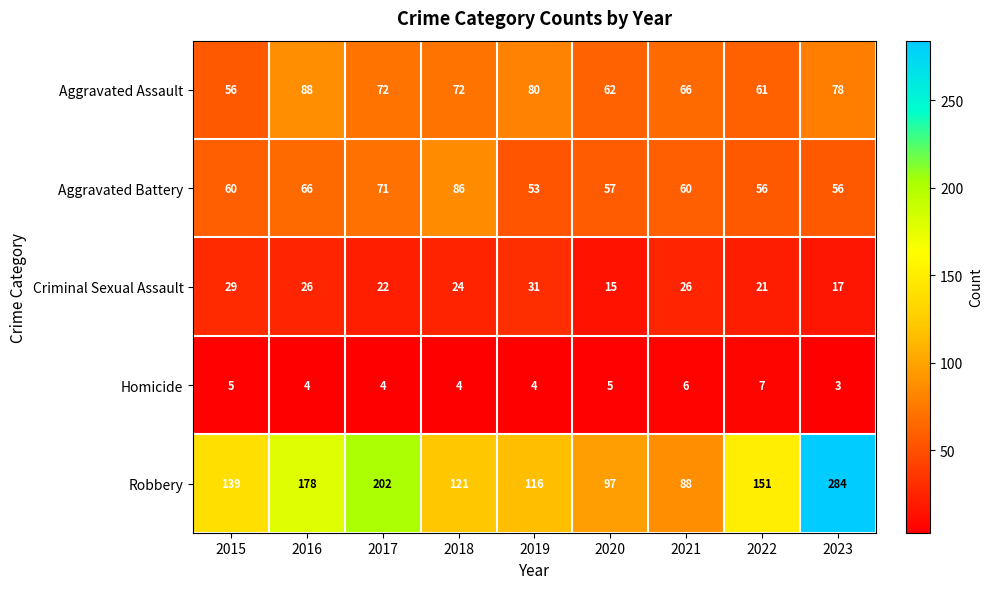

Which category has the highest value in the Aggravated Battery series?

2018